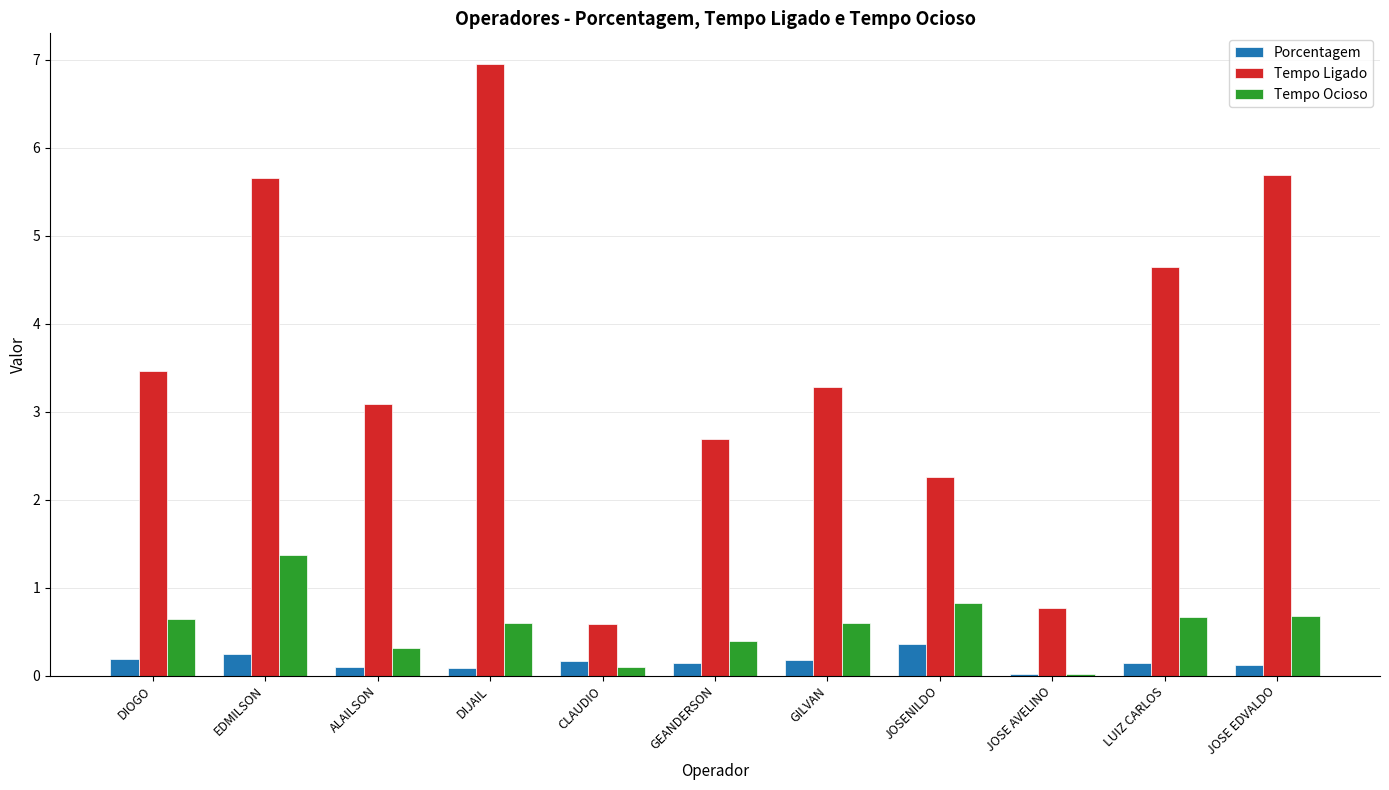

True or false: Tempo Ligado has a value of 2.8 at LUIZ CARLOS.

False